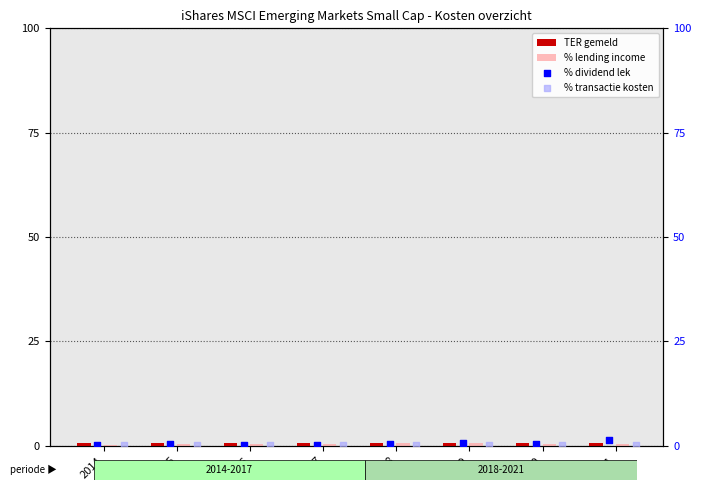

At how many categories does at least one series exceed 0?

8